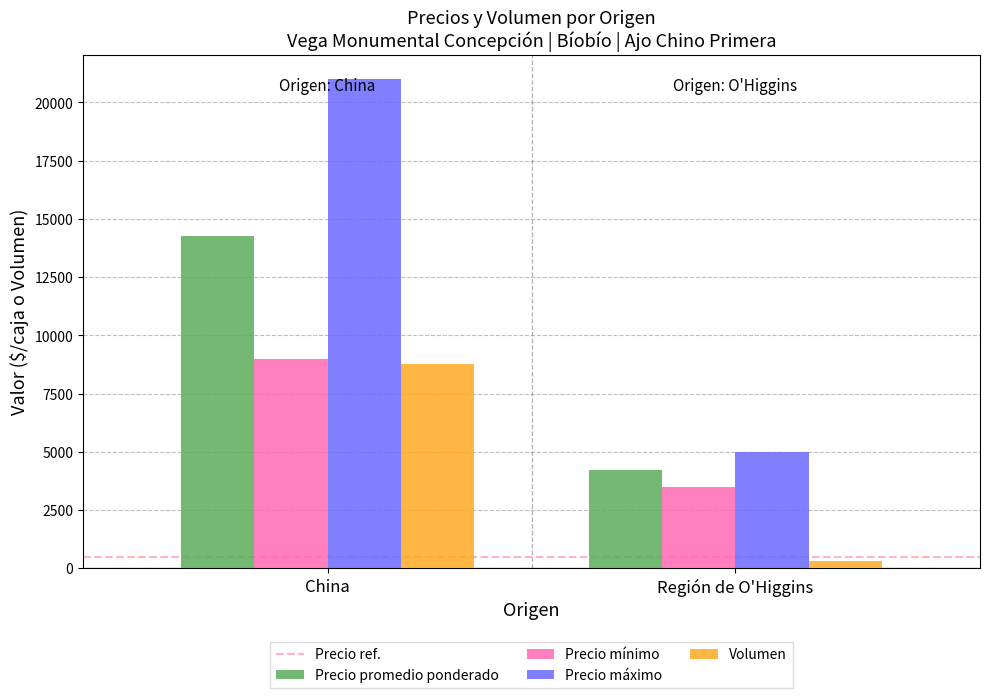

Reading left to right, extract all data points from this chart.

Precio promedio ponderado: 14275	4231
Precio mínimo: 9000	3500
Precio máximo: 21000	5000
Volumen: 8750	300